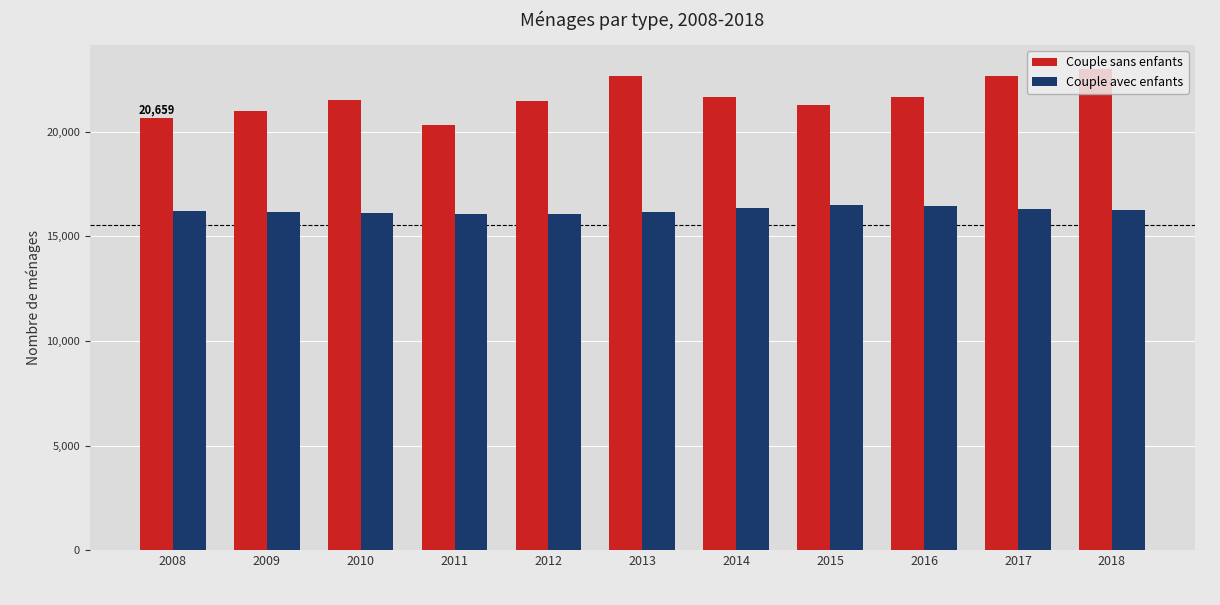

Is it true that Couple sans enfants equals 21520 at 2010?

True